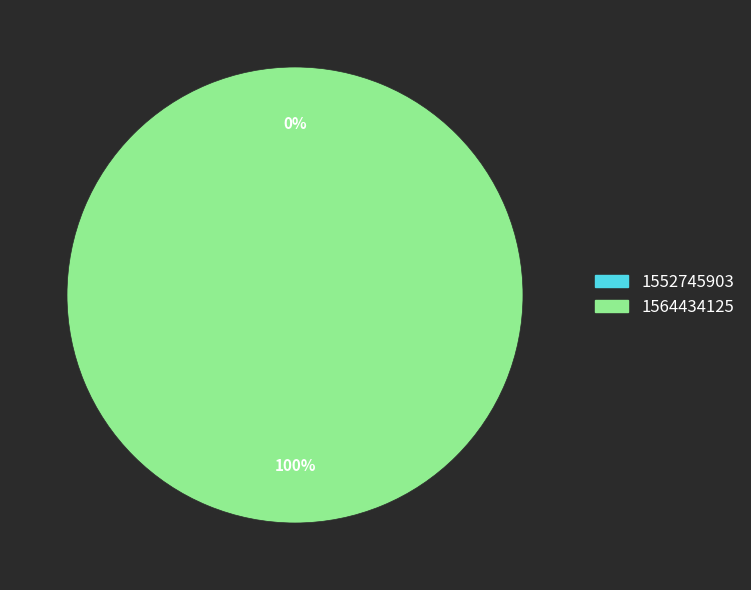

The 1552745903 slice represents 6% of the pie. True or false?

False